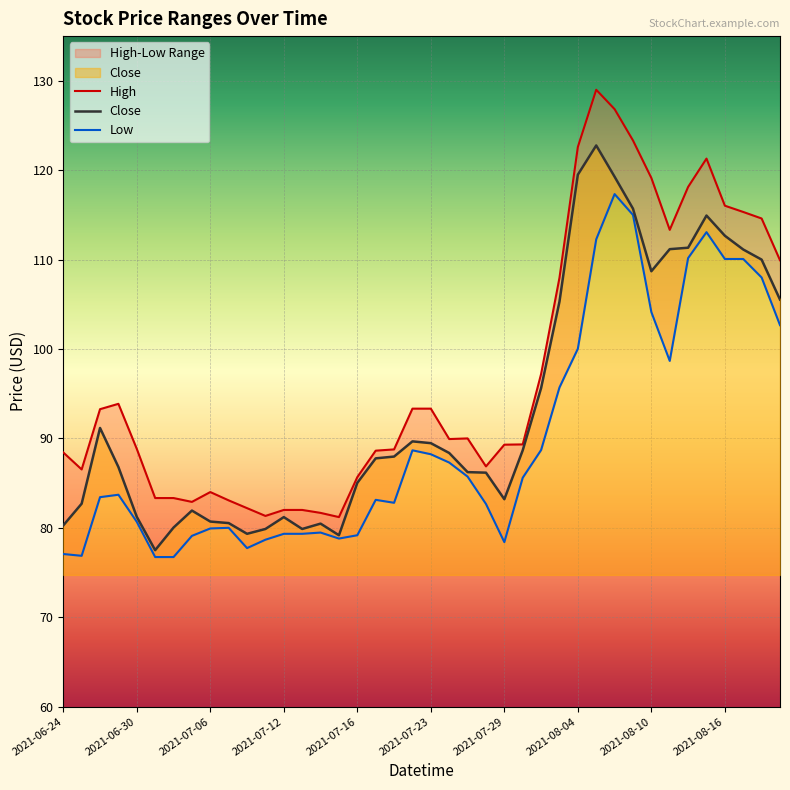

Reading right to left, transcribe all the data shown in this chart.

High: 109.9	114.6	115.3	116.0	121.3	118.1	113.3	119.1	123.3	126.8	129.0	122.6	108.0	97.2	89.3	89.3	86.9	90.0	89.9	93.3	93.3	88.8	88.6	85.7	81.2	81.7	82.0	82.0	81.3	82.2	83.1	84.0	82.9	83.3	83.3	88.8	93.9	93.3	86.5	88.4
Close: 105.5	110.0	111.1	112.7	114.9	111.3	111.2	108.7	115.7	119.3	122.8	119.5	105.3	95.6	88.7	83.2	86.2	86.2	88.4	89.5	89.7	88.0	87.8	85.0	79.2	80.5	79.9	81.2	79.9	79.3	80.5	80.7	81.9	80.0	77.5	81.2	86.8	91.2	82.7	80.3
Low: 102.7	108.0	110.1	110.1	113.1	110.2	98.7	104.1	115.0	117.3	112.3	100.0	95.7	88.7	85.6	78.4	82.7	85.7	87.3	88.2	88.7	82.8	83.1	79.2	78.8	79.5	79.3	79.3	78.7	77.7	80.0	79.9	79.1	76.7	76.7	80.7	83.7	83.4	76.9	77.1